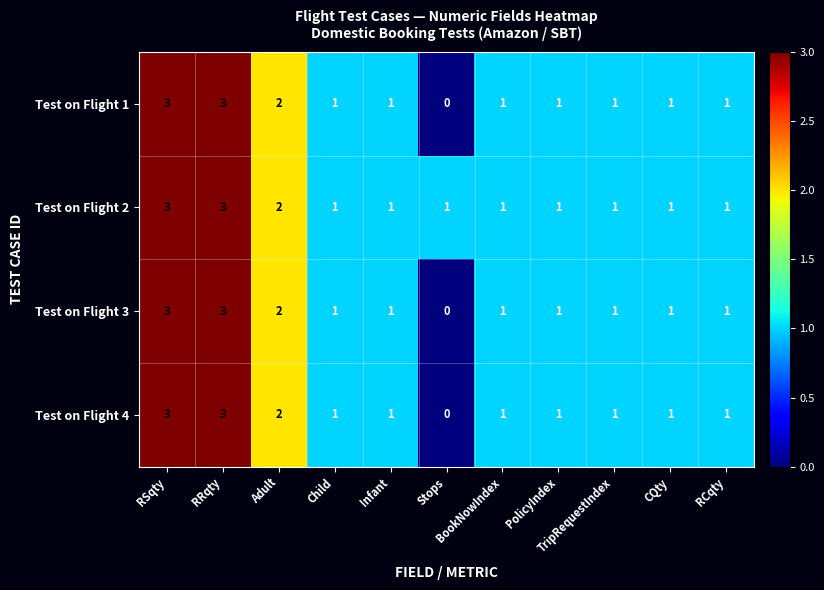

What is the greatest value displayed?

3